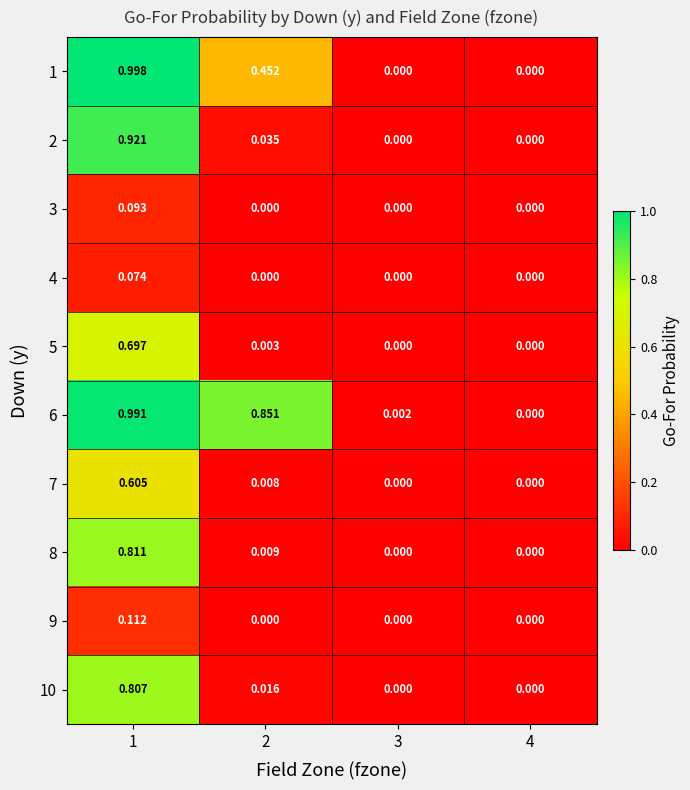

Is the value of 5 at 3 greater than the value of 10 at 1?

No